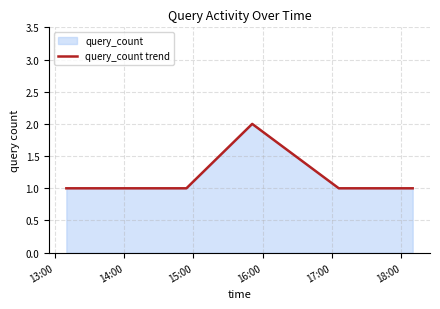

How many lines are shown in the chart?

1